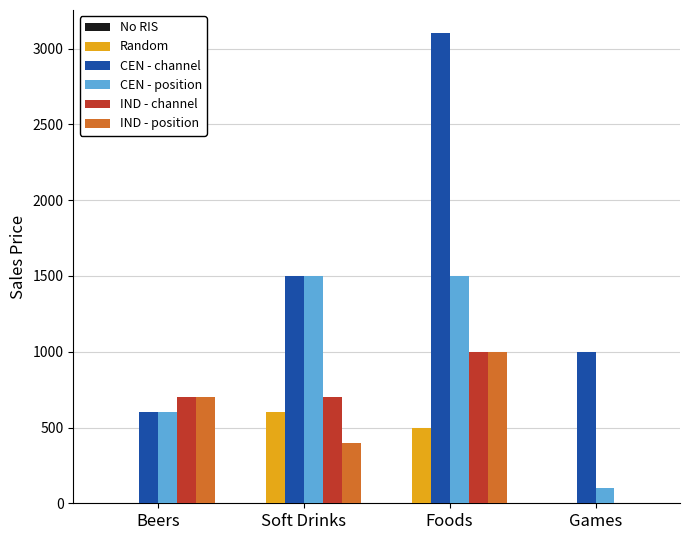

Reading left to right, extract all data points from this chart.

Random: Beers=0	Soft Drinks=600	Foods=500	Games=0
CEN - channel: Beers=600	Soft Drinks=1500	Foods=3100	Games=1000
CEN - position: Beers=600	Soft Drinks=1500	Foods=1500	Games=100
IND - channel: Beers=700	Soft Drinks=700	Foods=1000	Games=0
IND - position: Beers=700	Soft Drinks=400	Foods=1000	Games=0